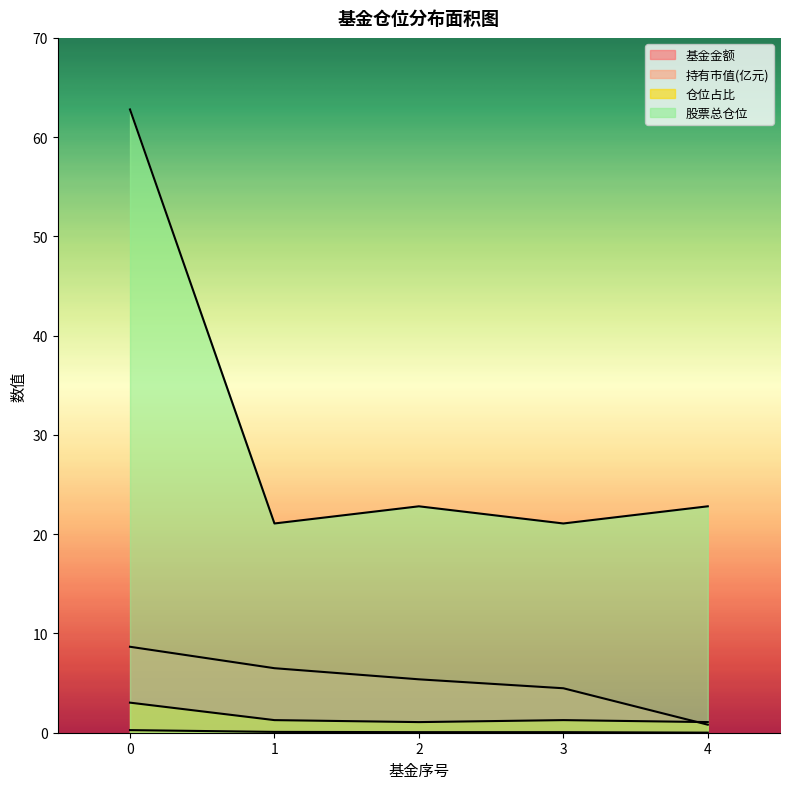

True or false: 仓位占比 and 股票总仓位 intersect in this chart.

False